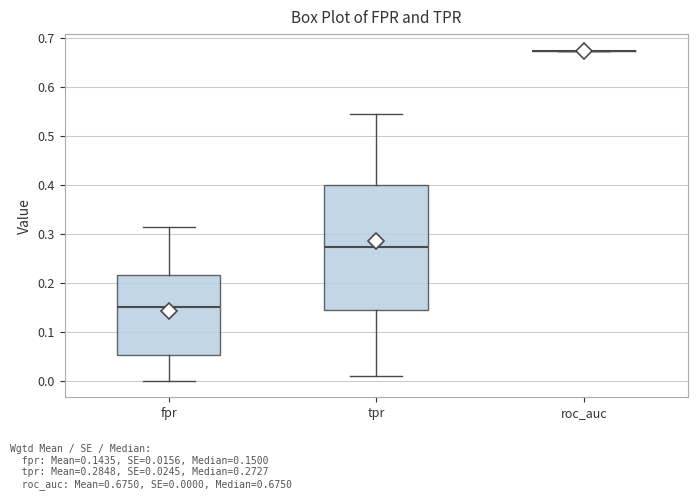

Reading left to right, transcribe this box plot: for each box, give where its median line is, the range the box spans, and where its two whiskers end, as read against the y-axis. The values are not printed on the chart, so give them approximately, as read against the axis.

fpr: median 0.15, box 0.05 to 0.22, whiskers 0.00 to 0.32
tpr: median 0.27, box 0.15 to 0.40, whiskers 0.01 to 0.55
roc_auc: box collapsed to a line at 0.67, whiskers 0.67 to 0.67